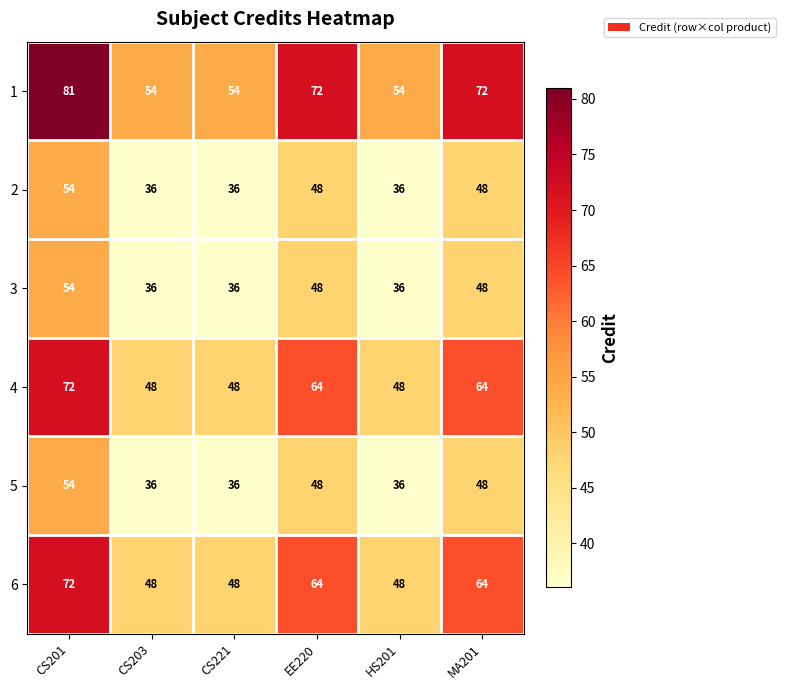

What is the spread (max minus min) of values at HS201?

18